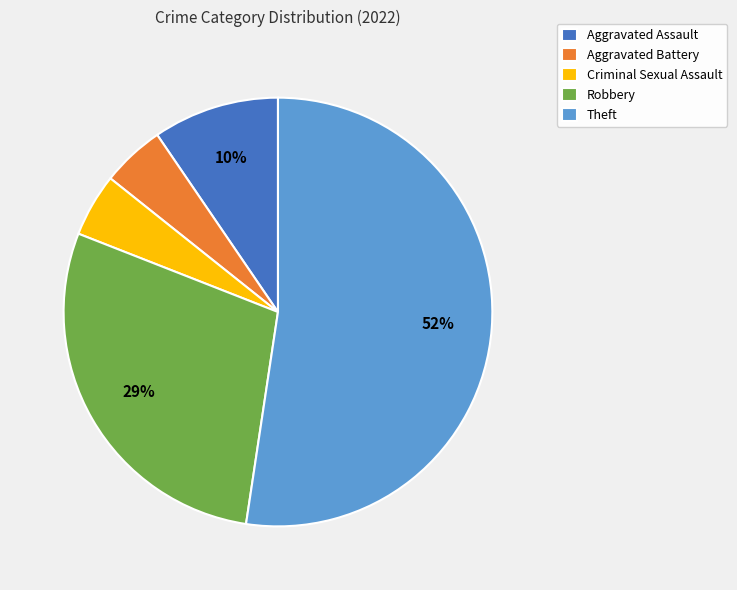

How many segments does this pie chart have?

5